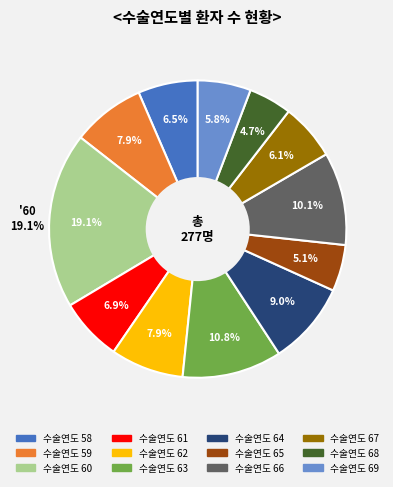

Combined, do 62 and 60 account for over 50%?

No